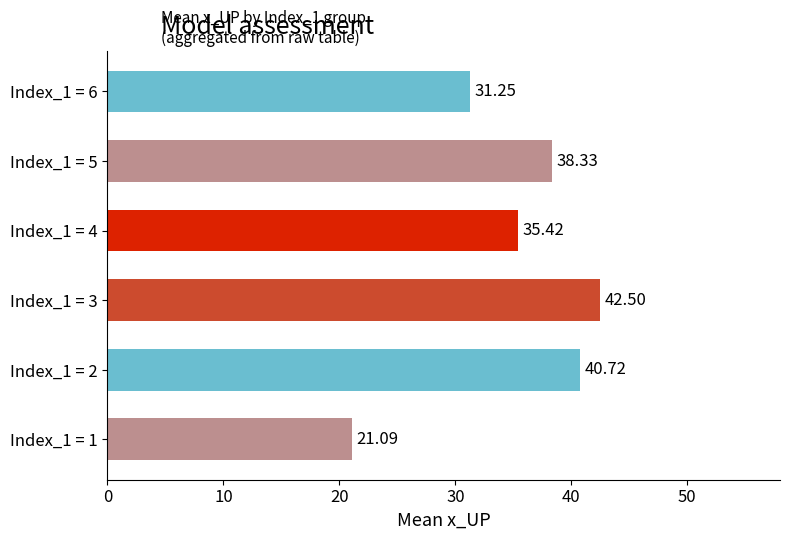

What is the smallest value displayed?

21.1